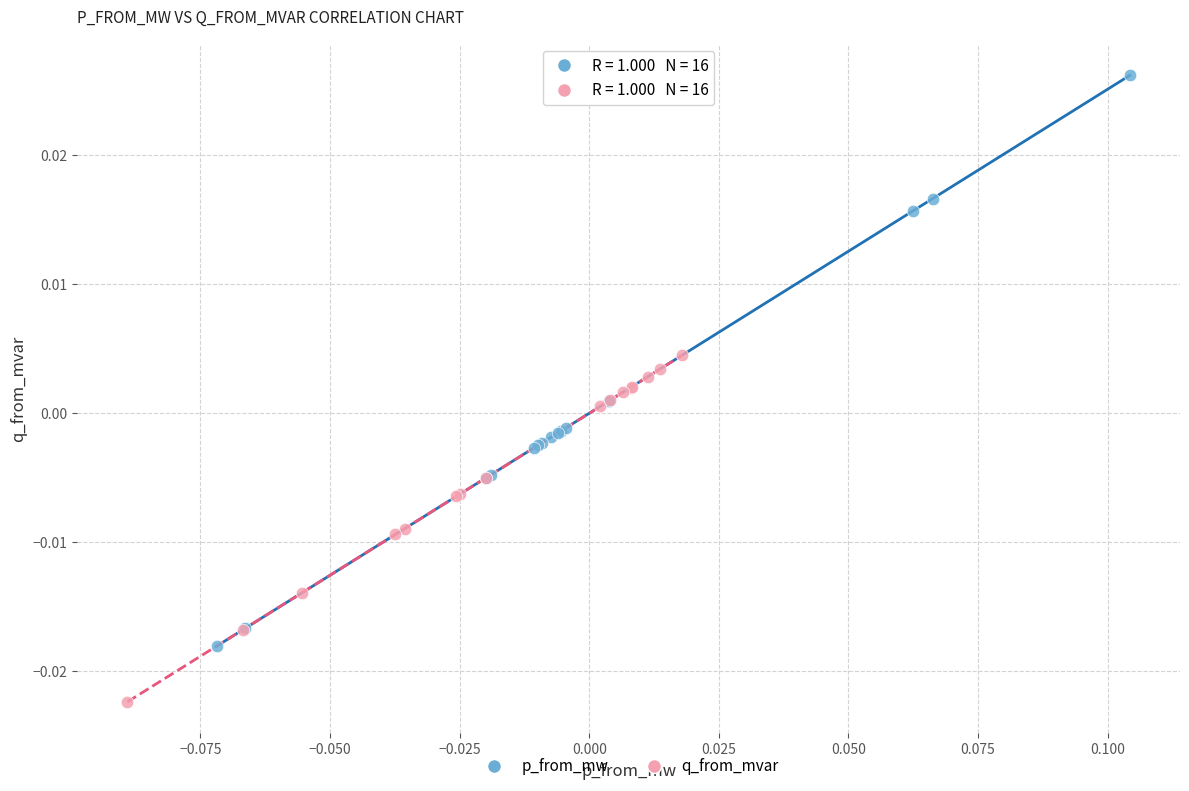

Which series contains the highest Y value?

p_from_mw